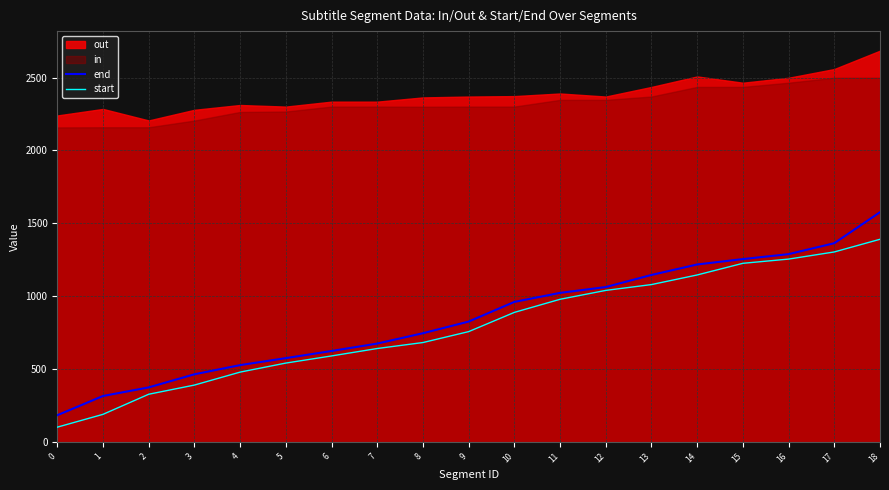

The value of start at 5 is 540. True or false?

True